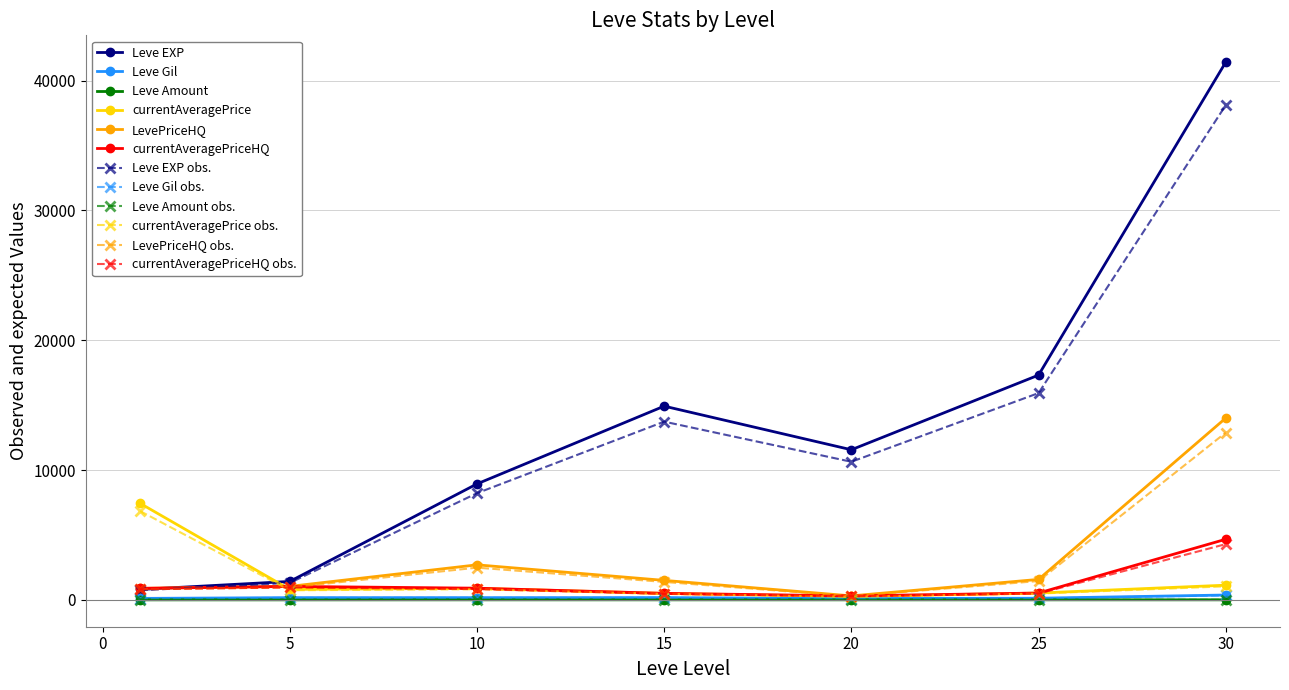

True or false: currentAveragePriceHQ obs. has more than 2 points higher than both neighbors.

False